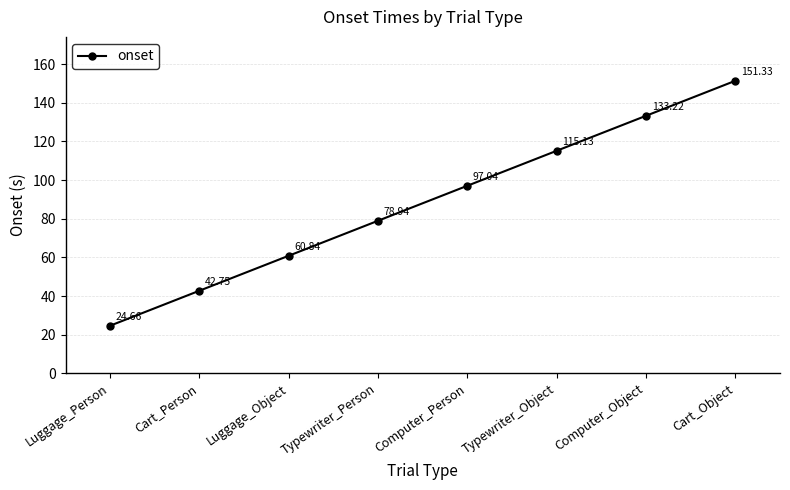

Reading left to right, list all the values displayed in this chart.

Luggage_Person=24.7	Cart_Person=42.8	Luggage_Object=60.8	Typewriter_Person=78.9	Computer_Person=97.0	Typewriter_Object=115.1	Computer_Object=133.2	Cart_Object=151.3